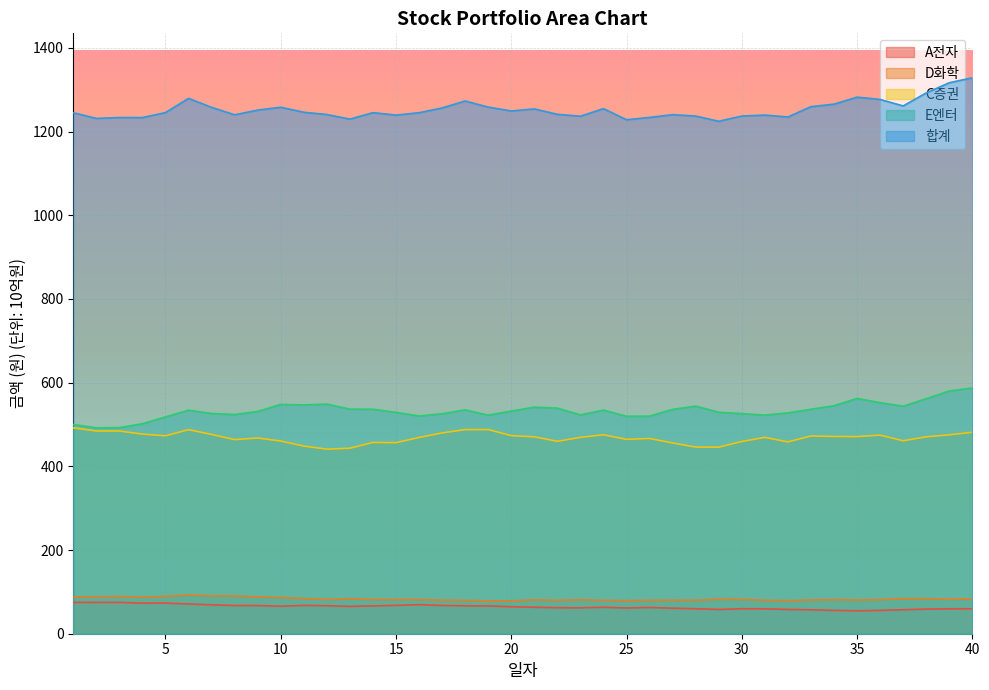

Where is C증권 nearest to the value 466?

26